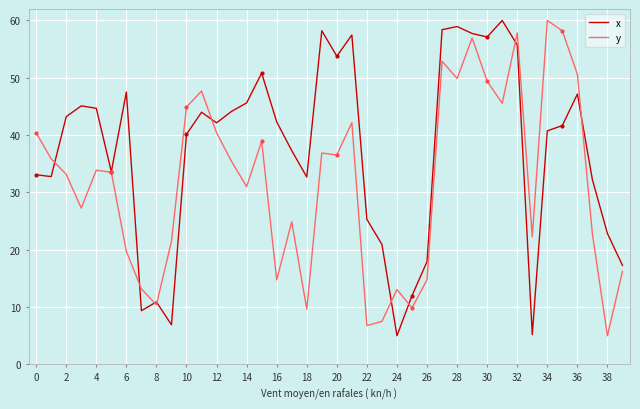

At which category is the sum across all series the highest?

29